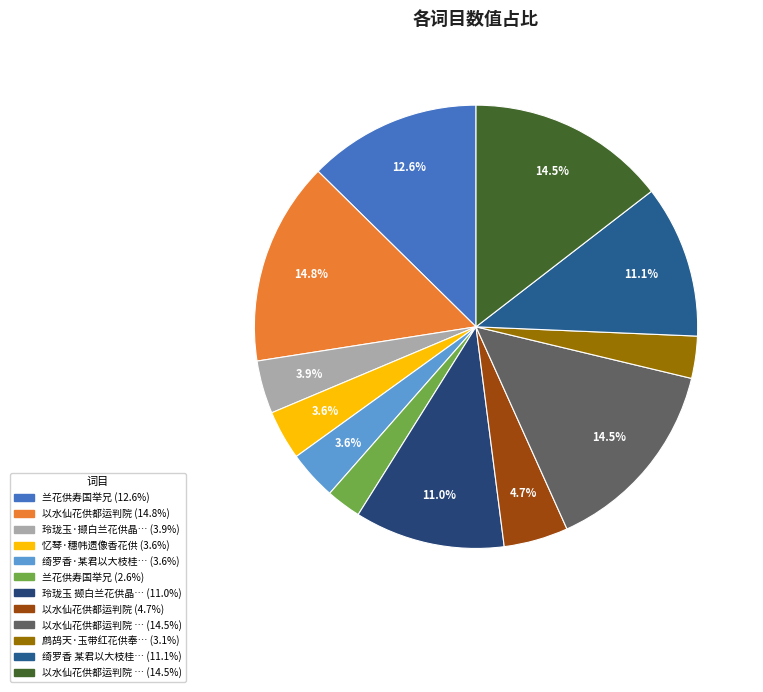

Count the number of slices in the pie.

12